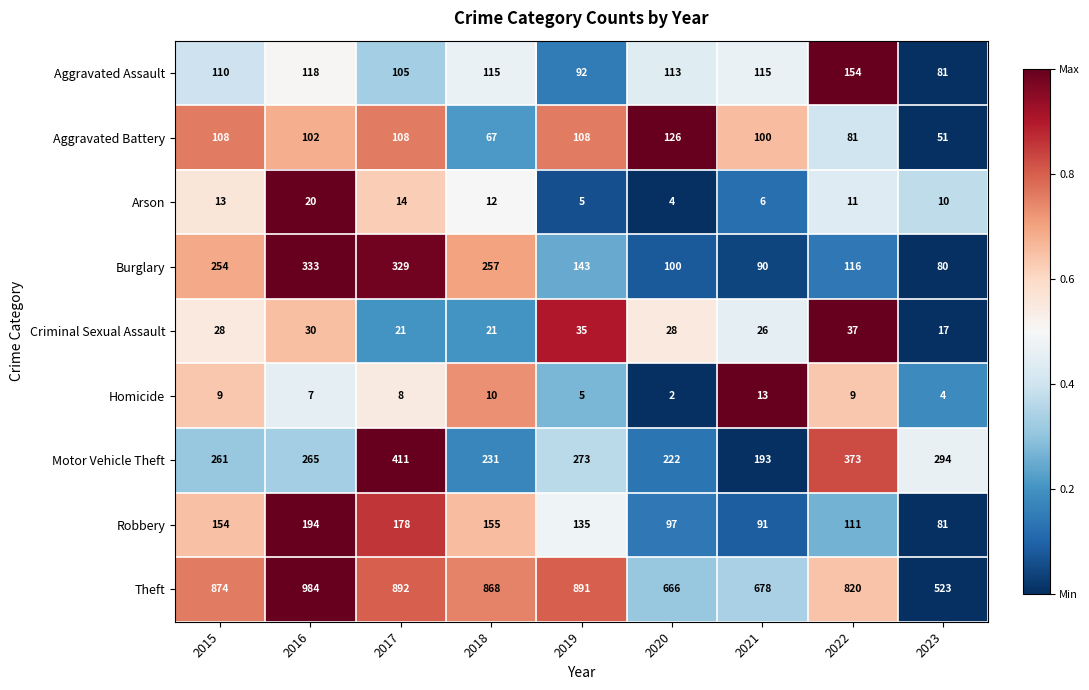

What is the approximate value of Burglary at 2016, to the nearest 10?

330